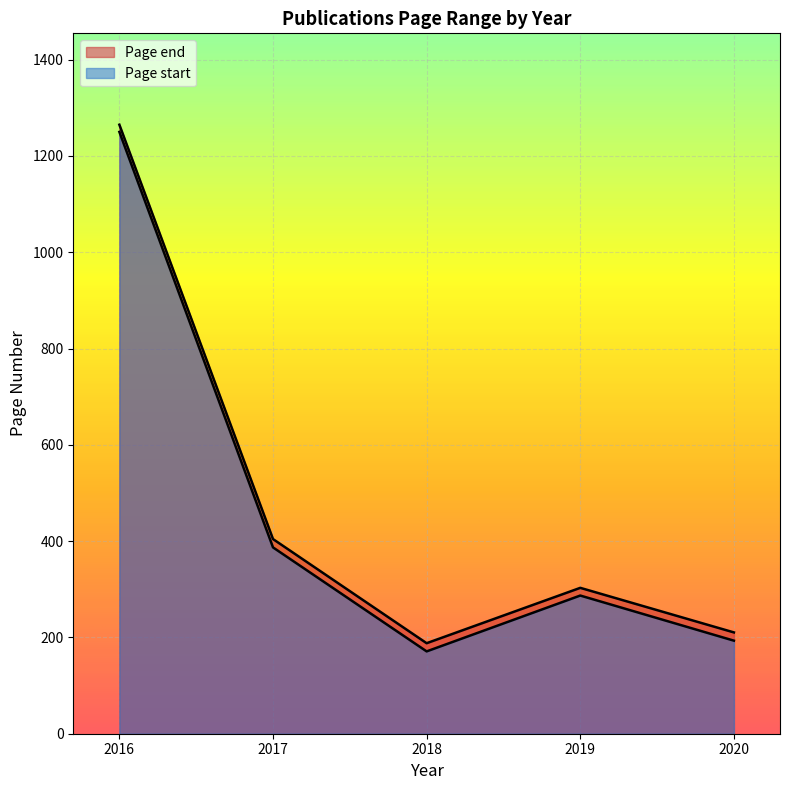

True or false: Page end and Page start cross at least once.

False